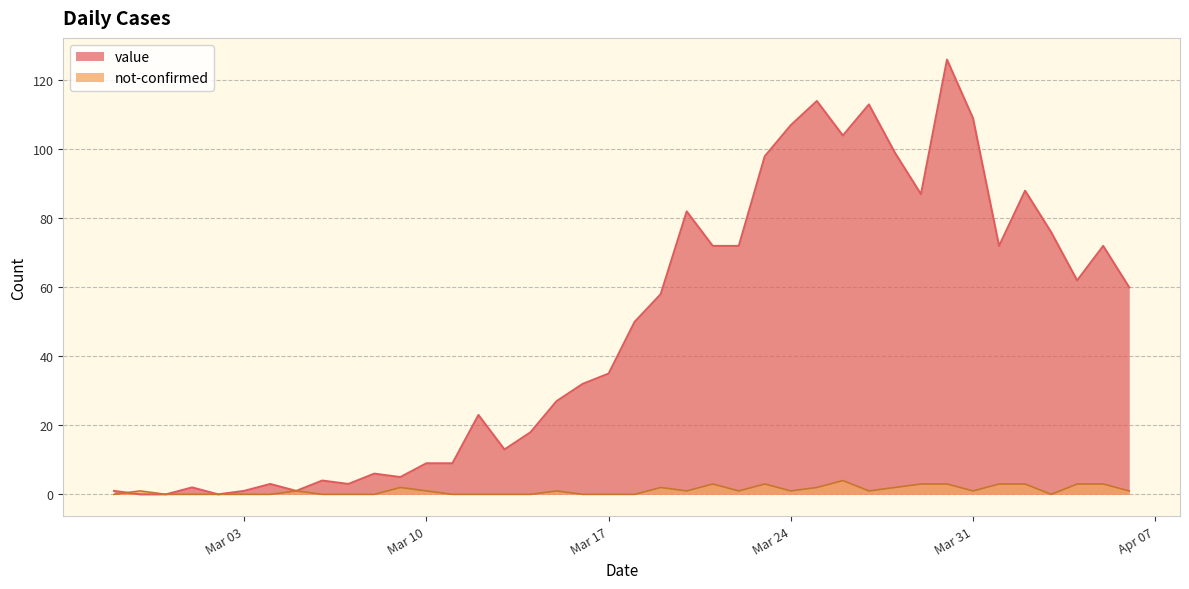

Reading right to left, extract all data points from this chart.

value: 60	72	62	76	88	72	109	126	87	99	113	104	114	107	98	72	72	82	58	50	35	32	27	18	13	23	9	9	5	6	3	4	1	3	1	0	2	0	0	1
not-confirmed: 1	3	3	0	3	3	1	3	3	2	1	4	2	1	3	1	3	1	2	0	0	0	1	0	0	0	0	1	2	0	0	0	1	0	0	0	0	0	1	0